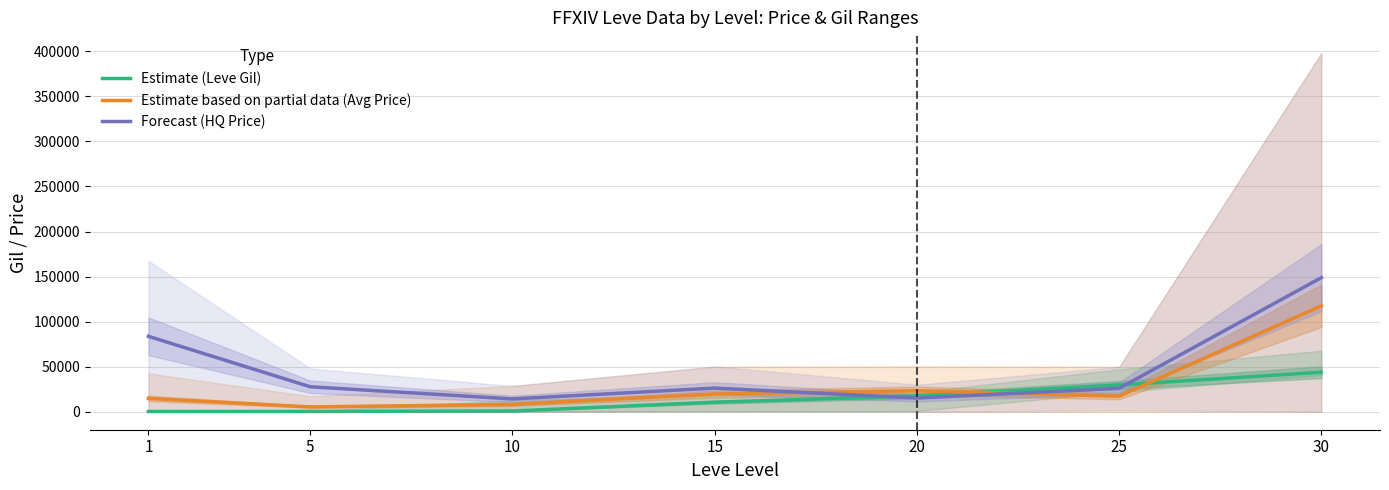

List the series in order of their overall mean, lowest first.

Estimate (Leve Gil), Estimate based on partial data (Avg Price), Forecast (HQ Price)